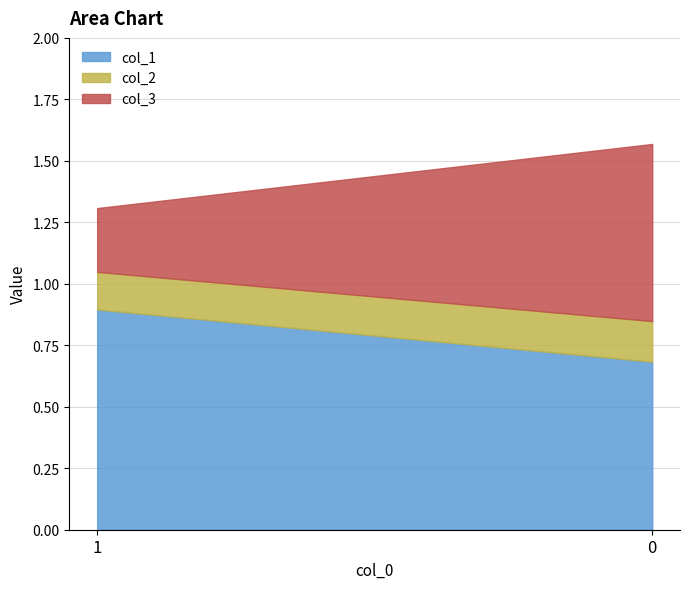

What are all the series names shown in the legend?

col_1, col_2, col_3